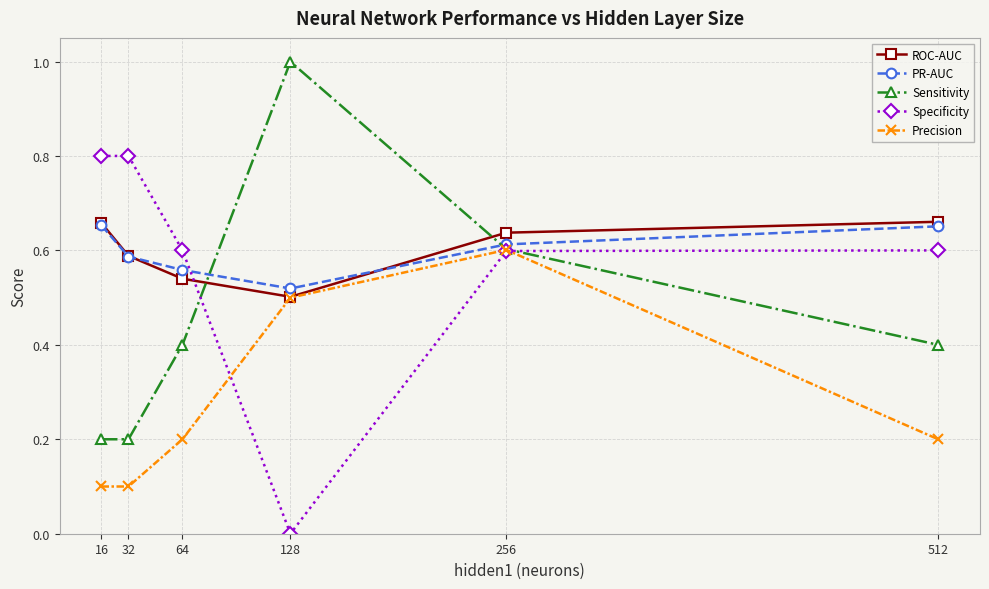

What is the maximum value shown in the chart?

1.0